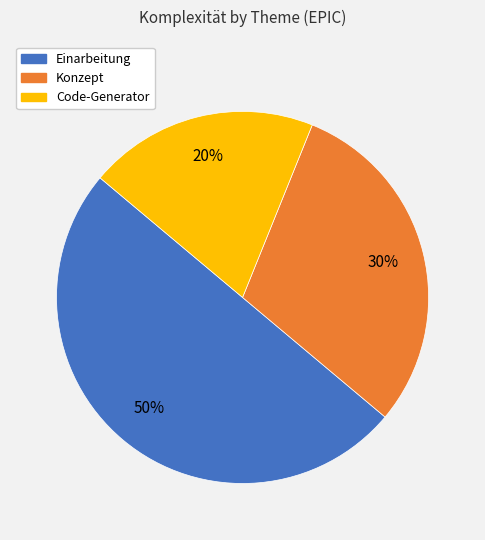

To the nearest percent, what is the difference between the largest and smallest slice percentages?

30%